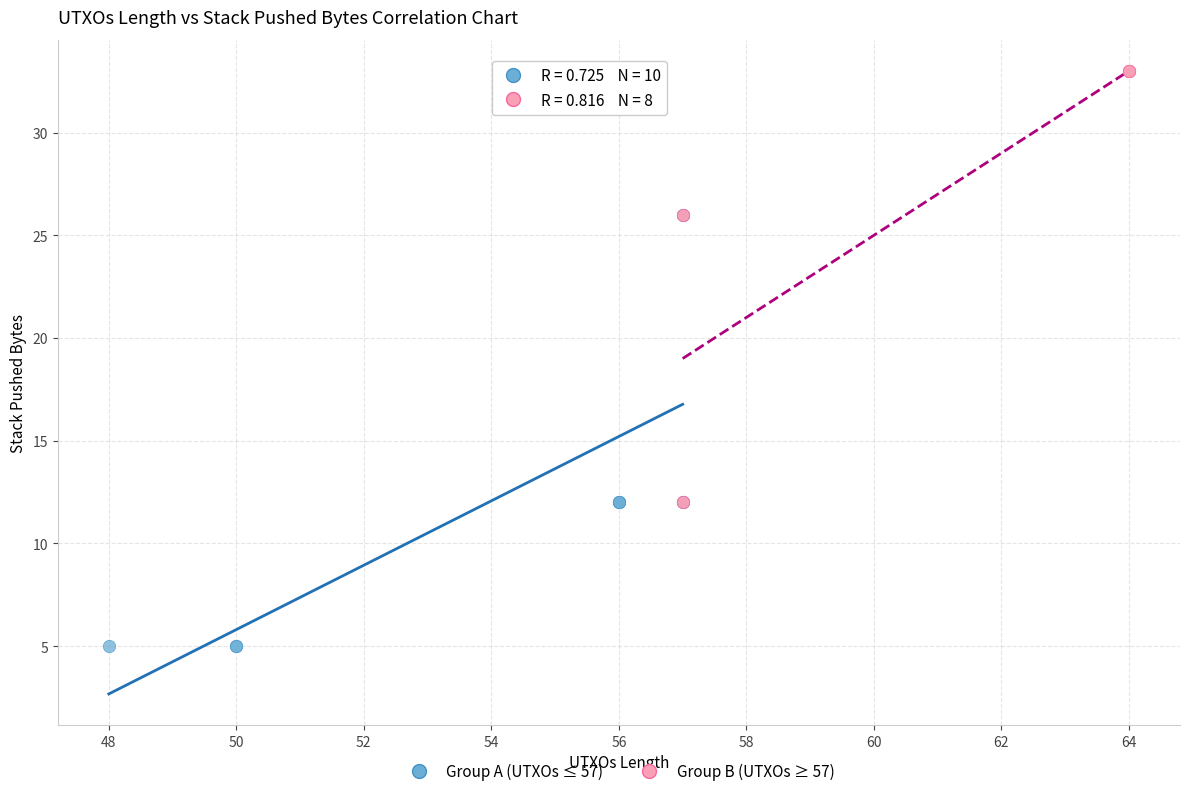

Which series contains the lowest Y value?

Group A (UTXOs ≤ 57)